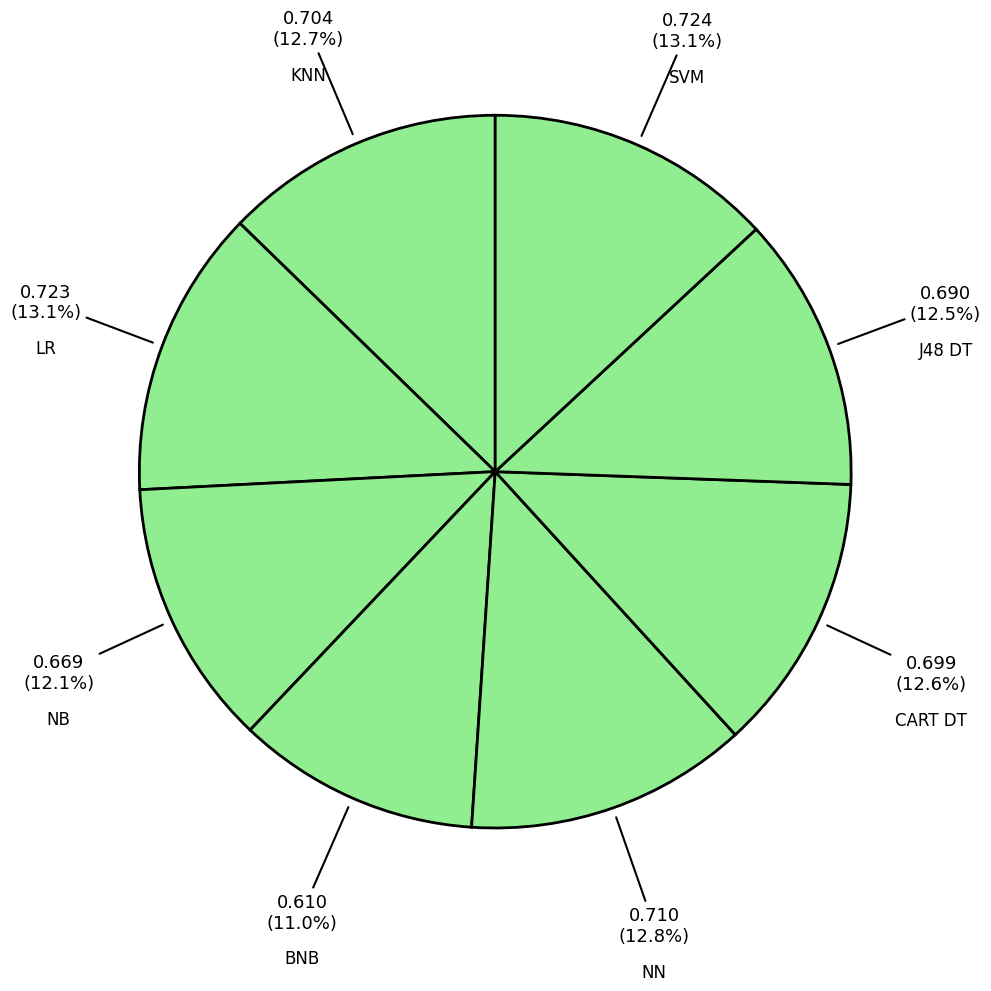

How many segments does this pie chart have?

8